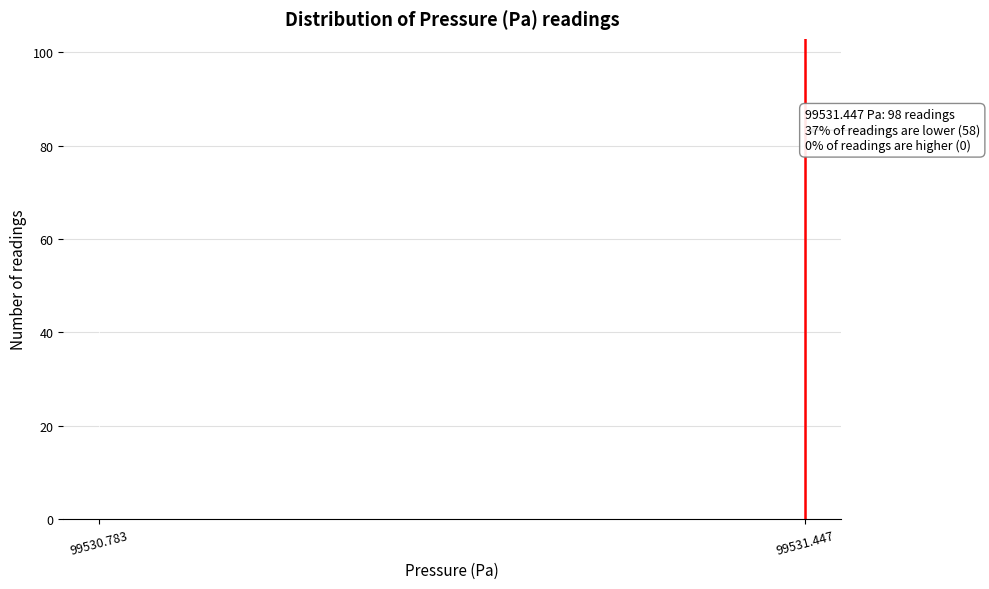

Reading left to right, what are all the values shown in this chart?

58	98